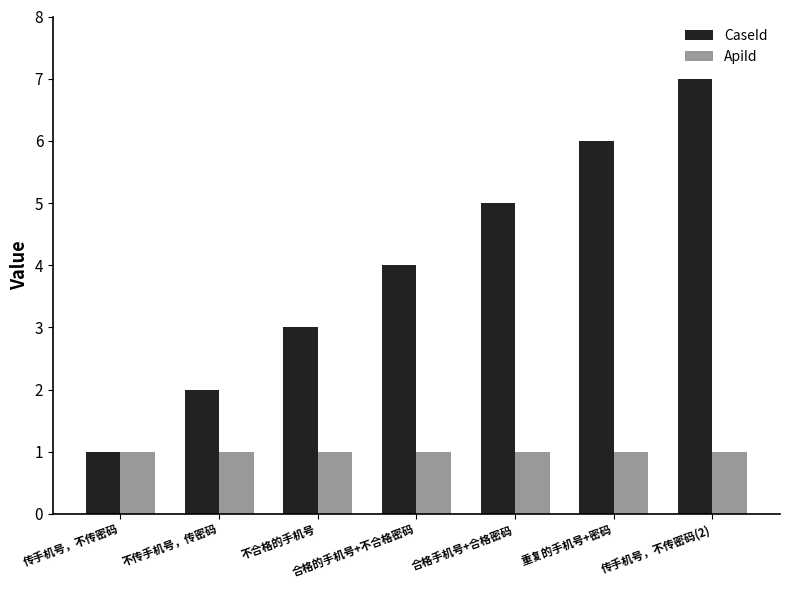

What is the label of the 7th bar from the right?

传手机号，不传密码